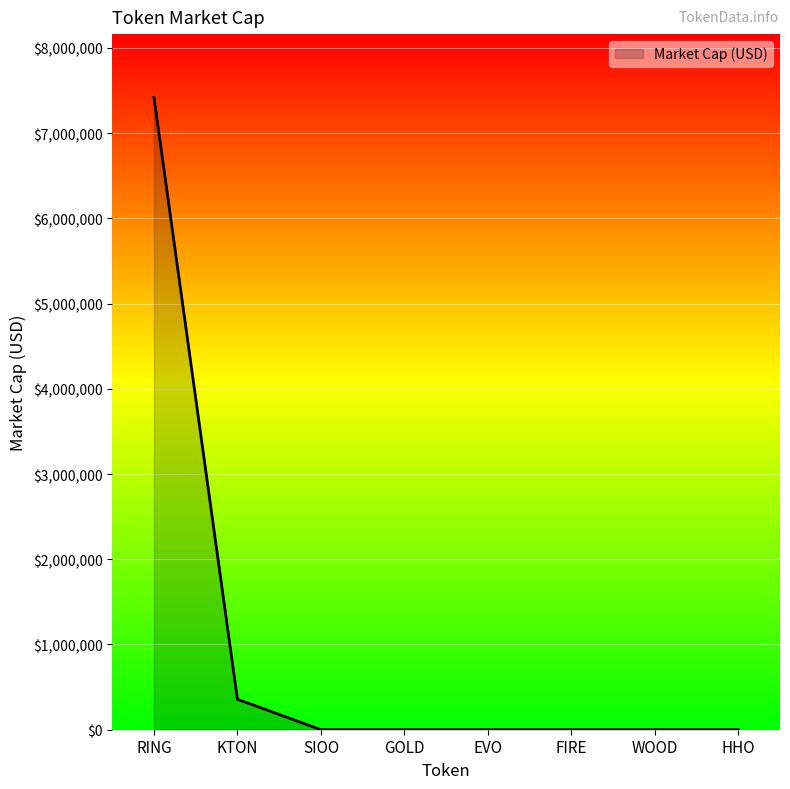

The chart shows a value of 7419999 at RING. True or false?

True